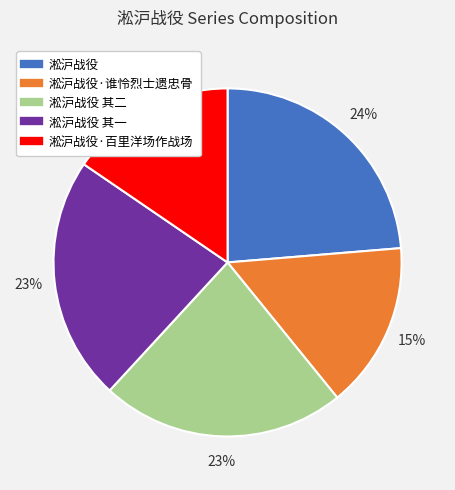

Count the number of slices in the pie.

5